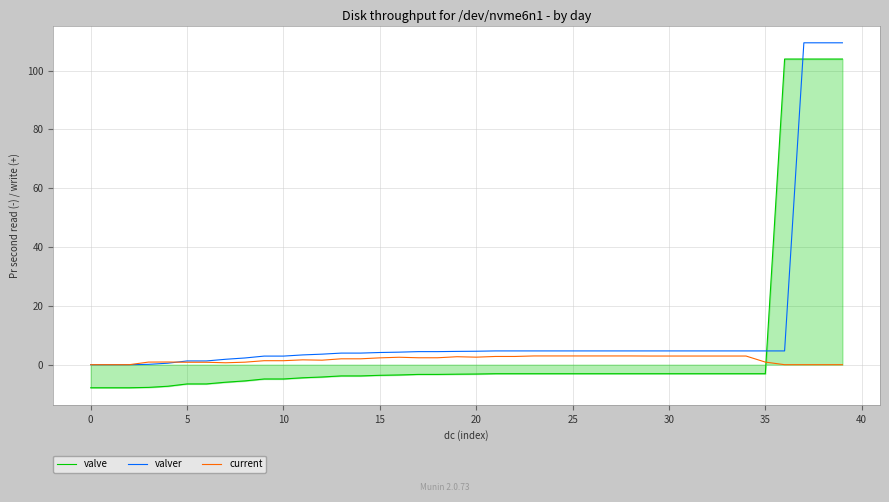

True or false: valve and current cross at least once.

True